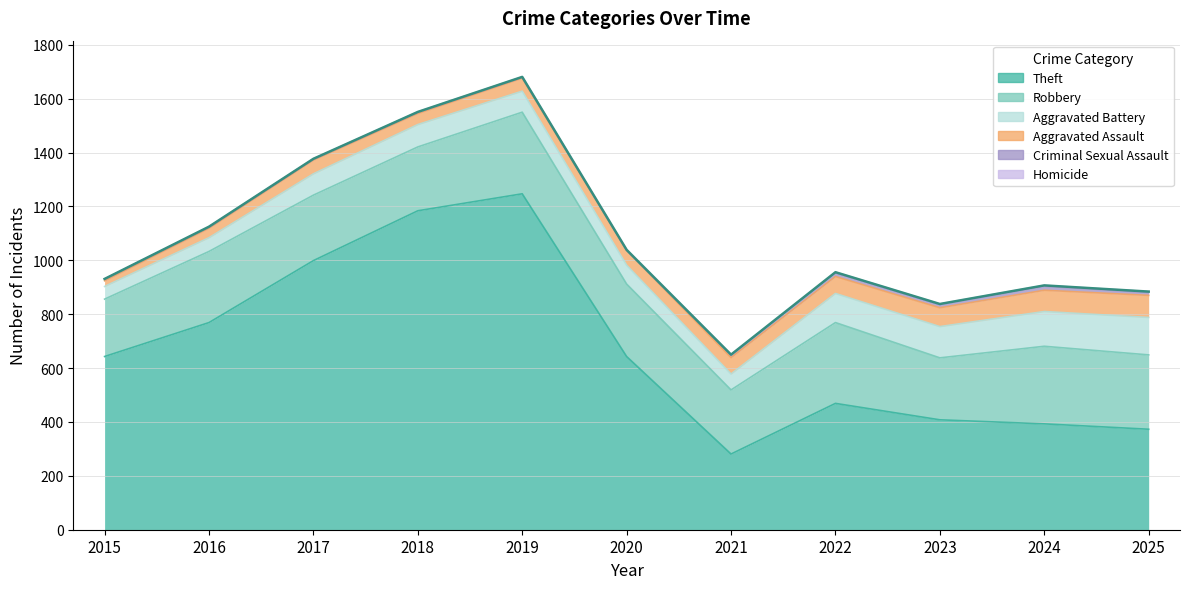

Which series has the largest total across all categories?

Theft